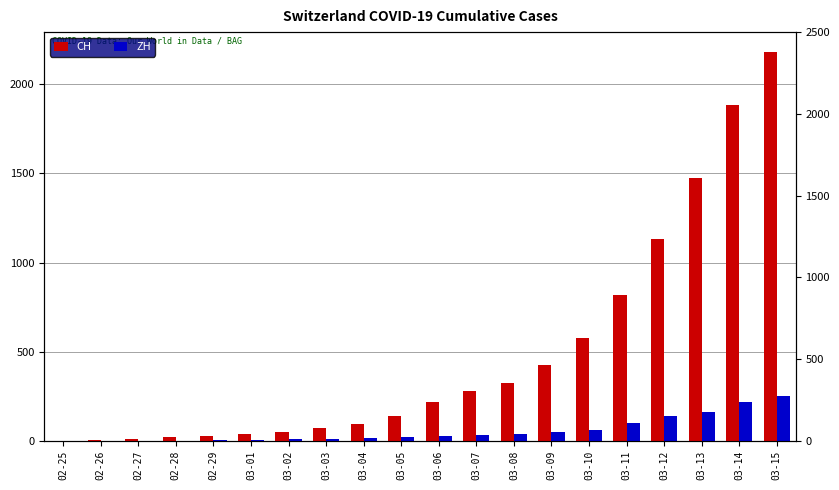

The value of ZH at 03-08 is 40. True or false?

True